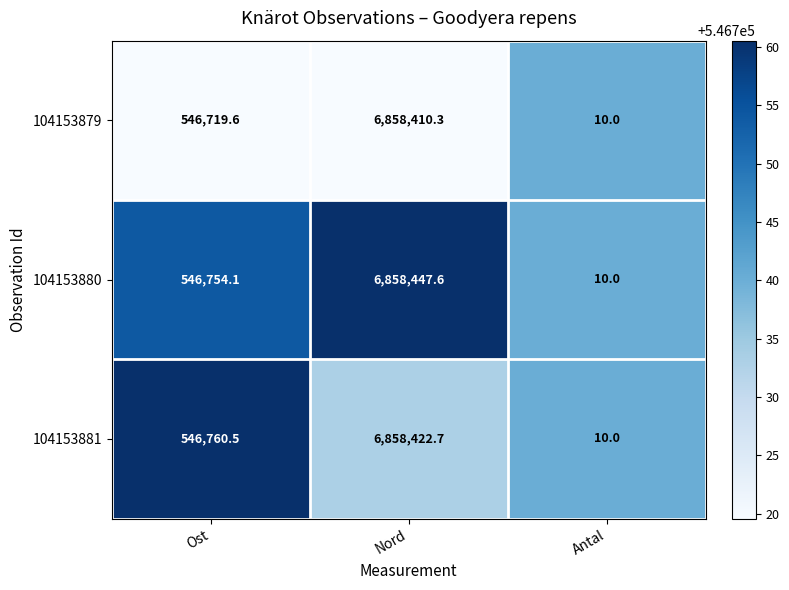

What is the difference between the highest and lowest values at Ost?

40.9